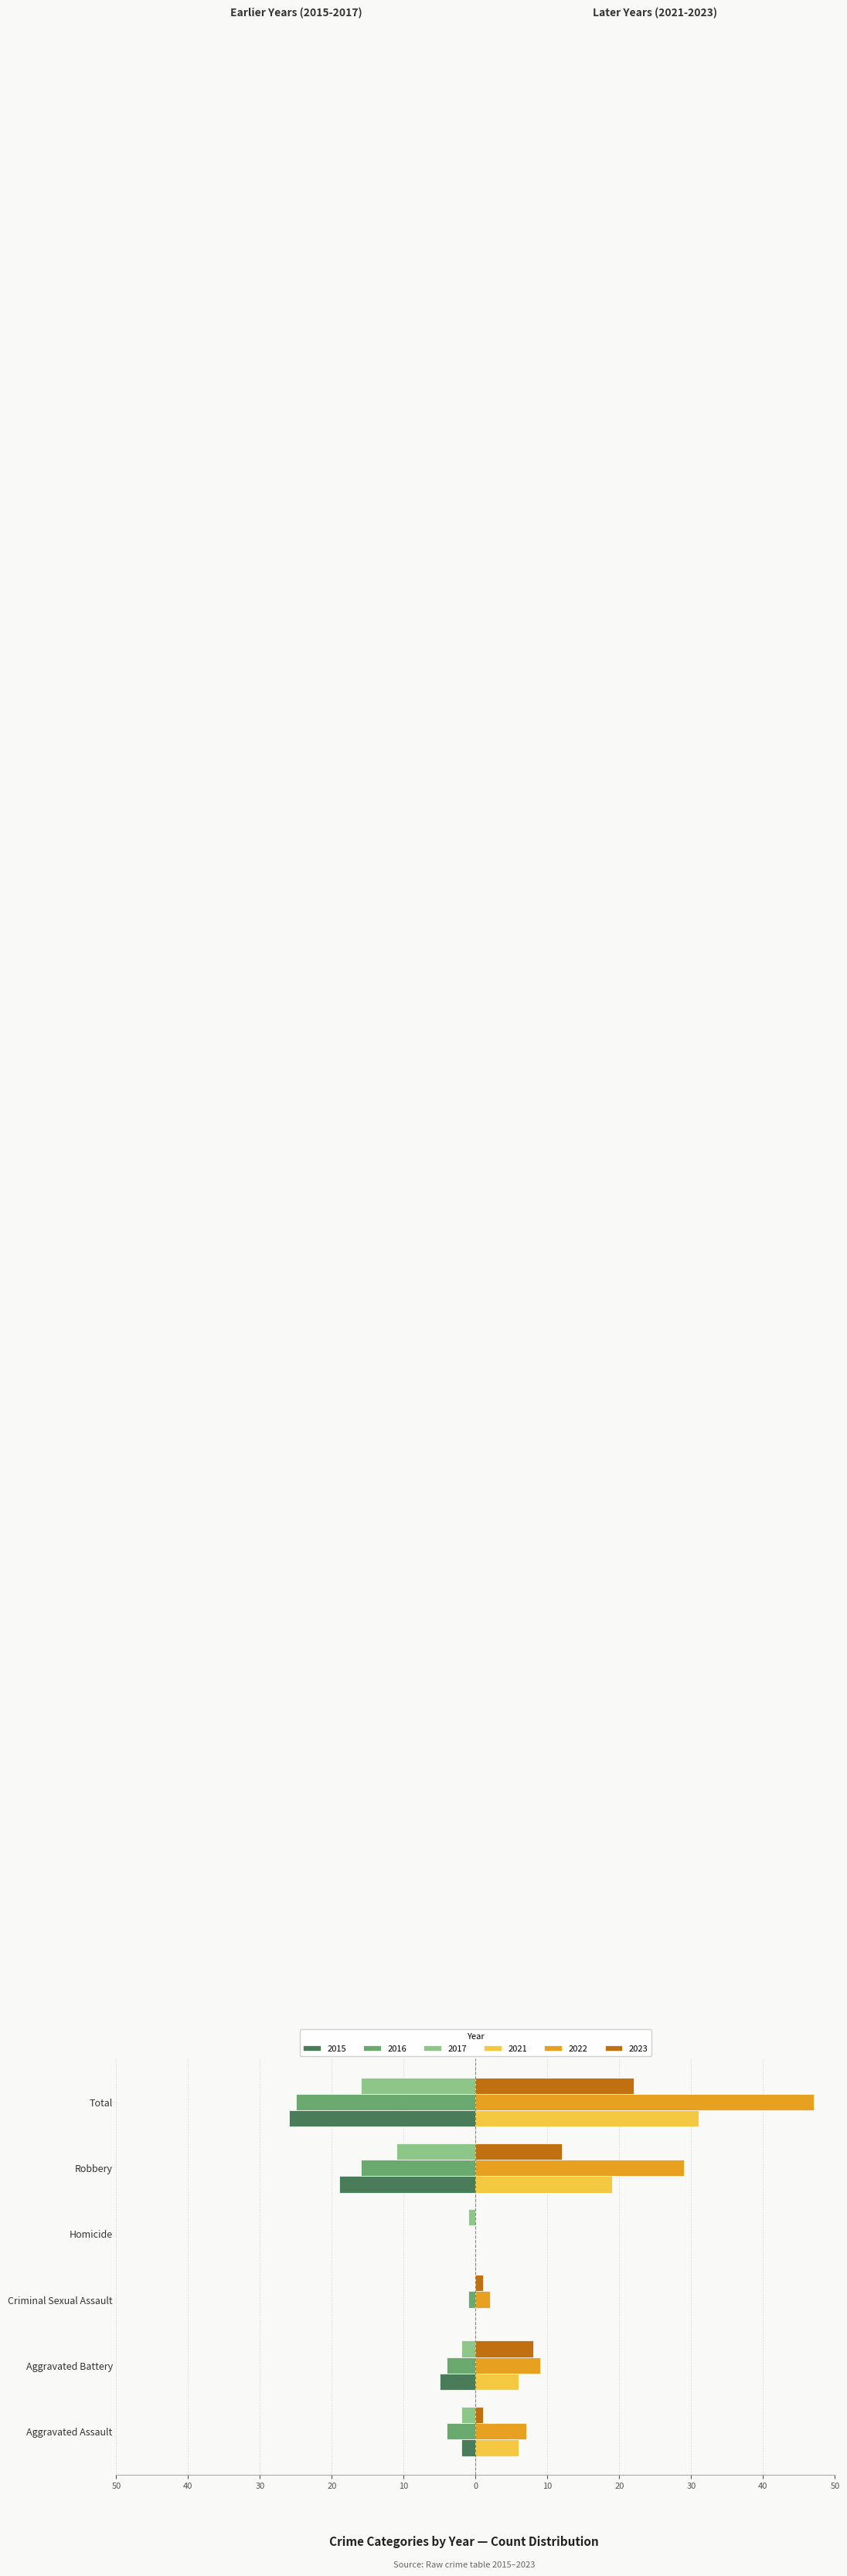

What are all the series names shown in the legend?

2015, 2016, 2017, 2021, 2022, 2023